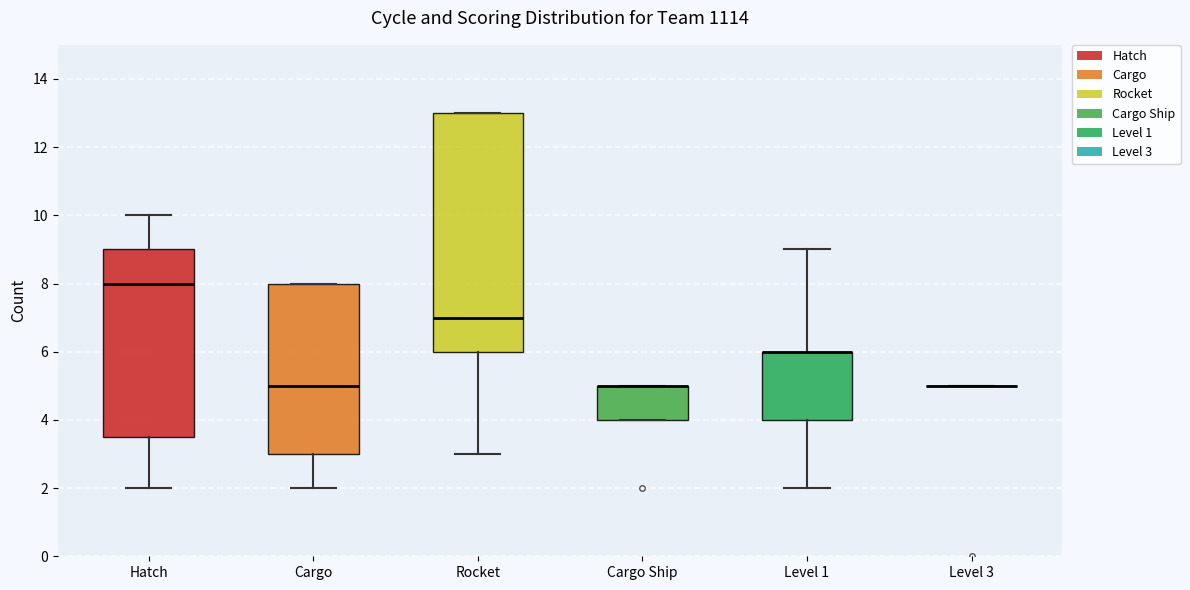

Which box is the tallest, from its lower edge to its upper edge?

Rocket